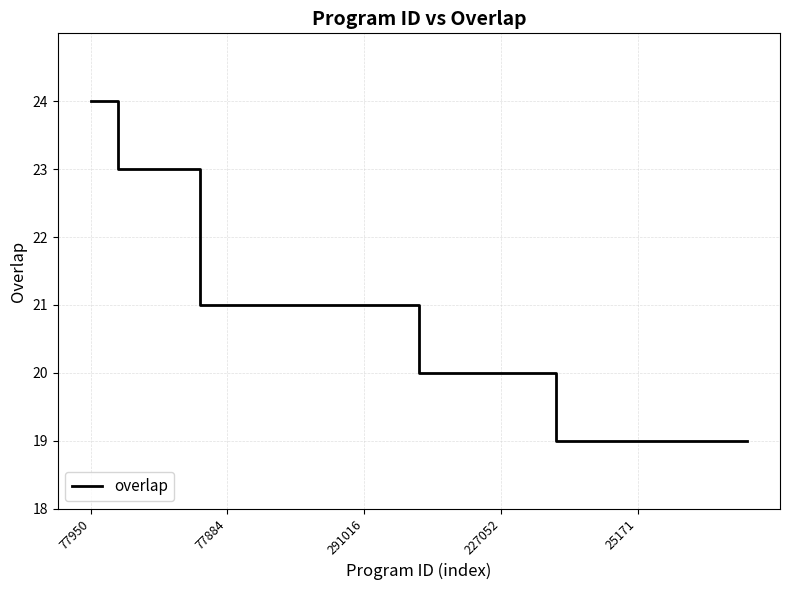

Reading left to right, what are all the values shown in this chart?

24	23	23	23	21	21	21	21	21	21	21	21	20	20	20	20	20	19	19	19	19	19	19	19	19